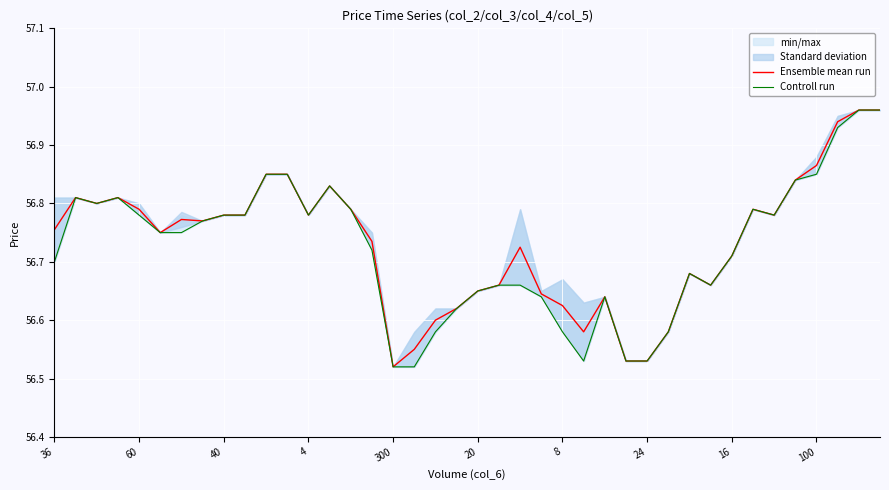

True or false: Ensemble mean run and Controll run cross at least once.

False